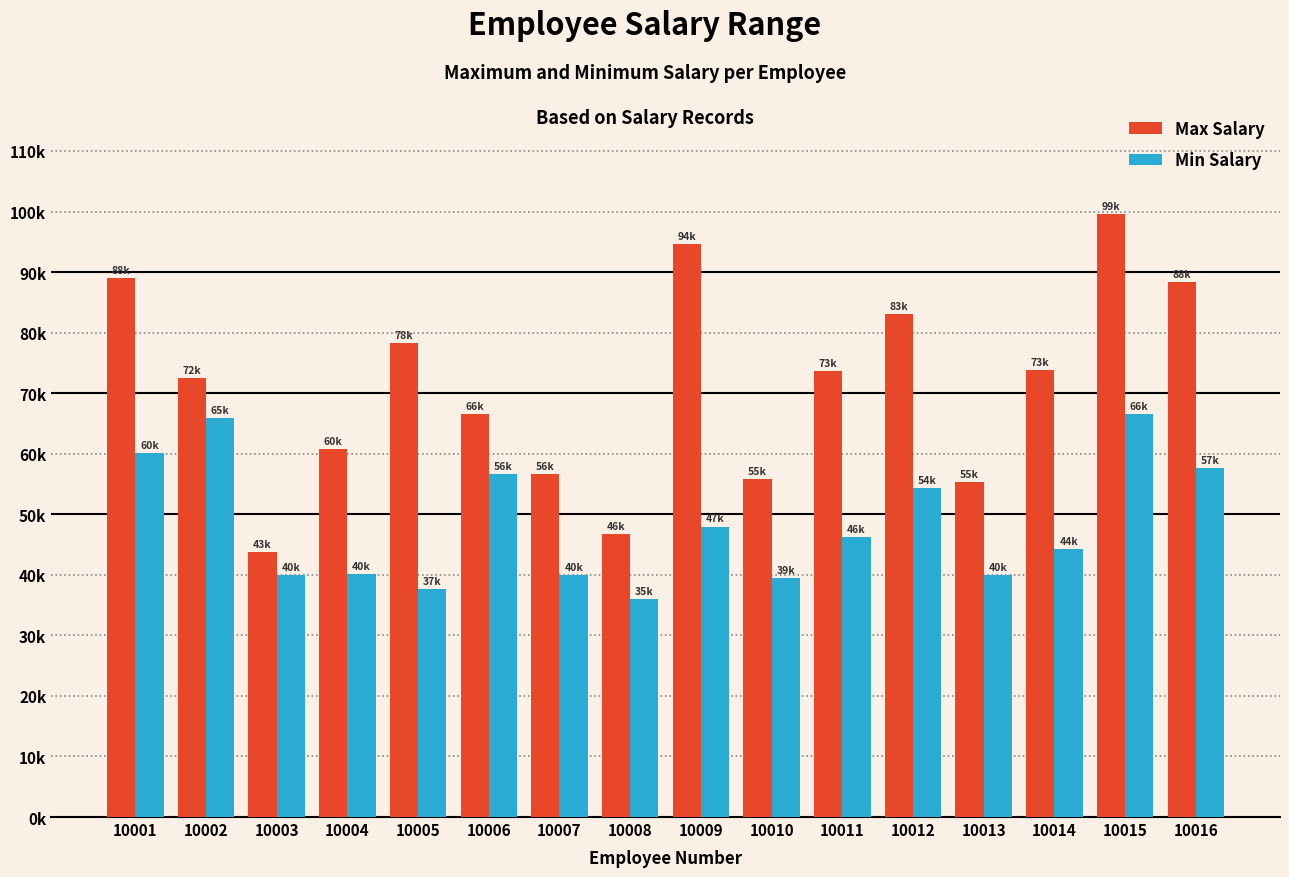

Does the chart contain stacked bars?

No